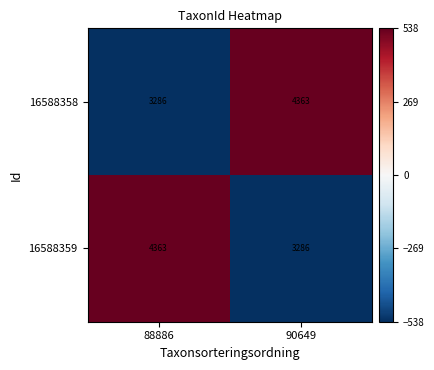

The value of 16588358 at 90649 is 7689. True or false?

False